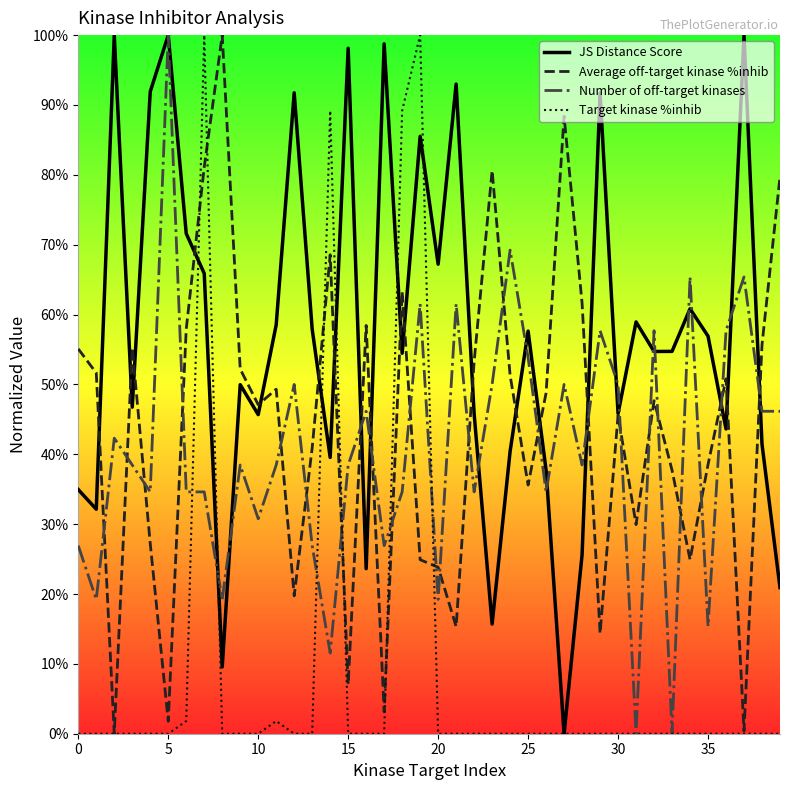

In Target kinase %inhib, how many points are higher than both neighbors (excluding endpoints)?

6